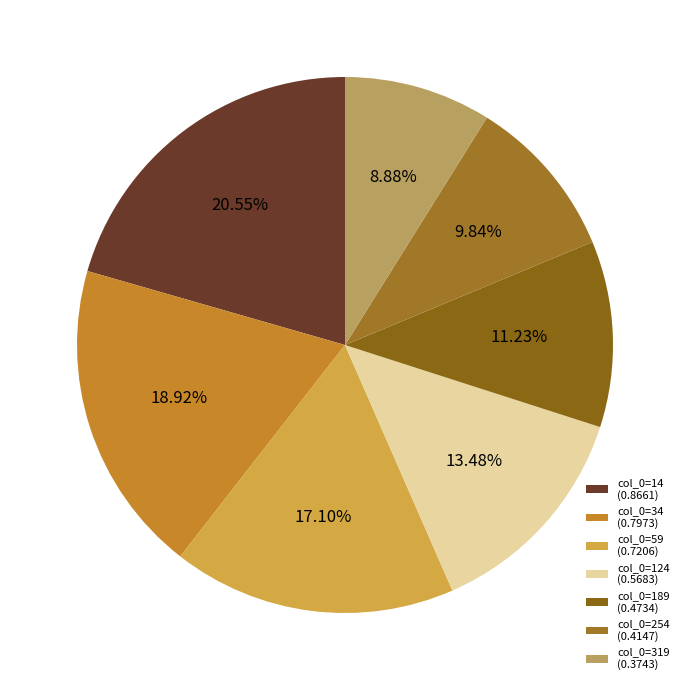

How many segments does this pie chart have?

7